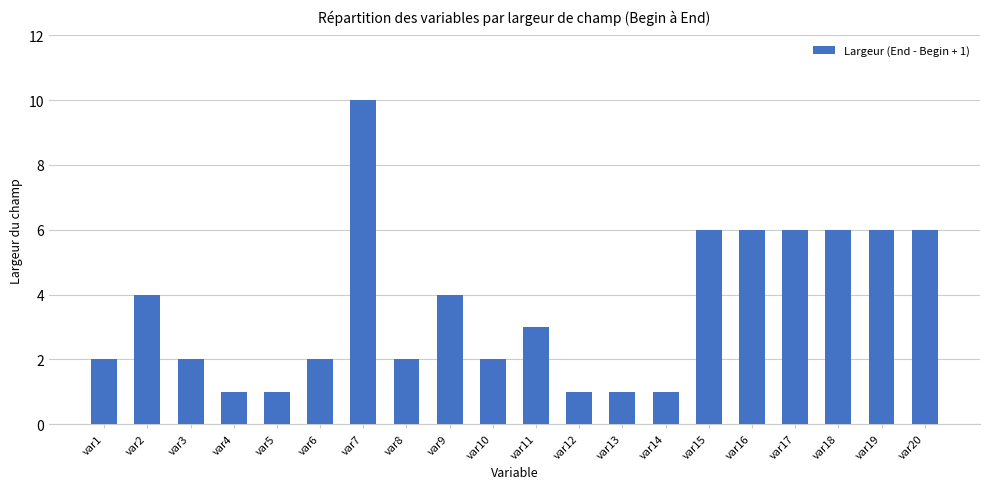

The chart shows a value of 3 at var3. True or false?

False